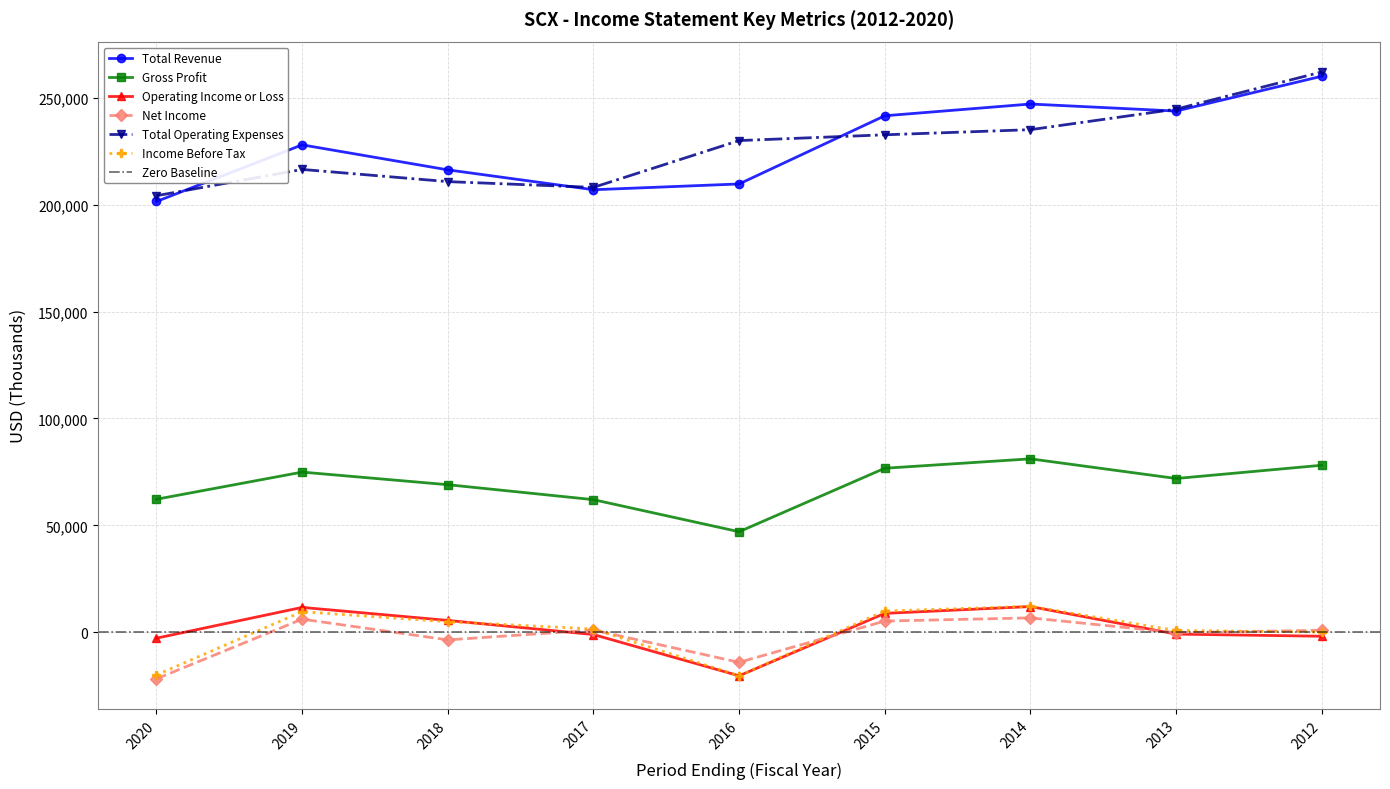

How many interior local valleys does the Income Before Tax series have?

1